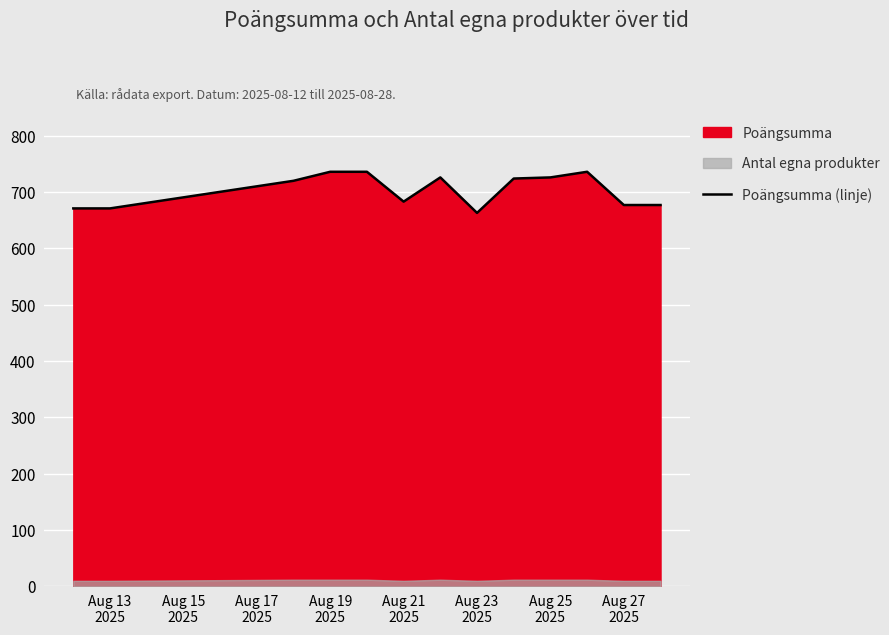

What is the minimum value for Poängsumma (linje)?

663